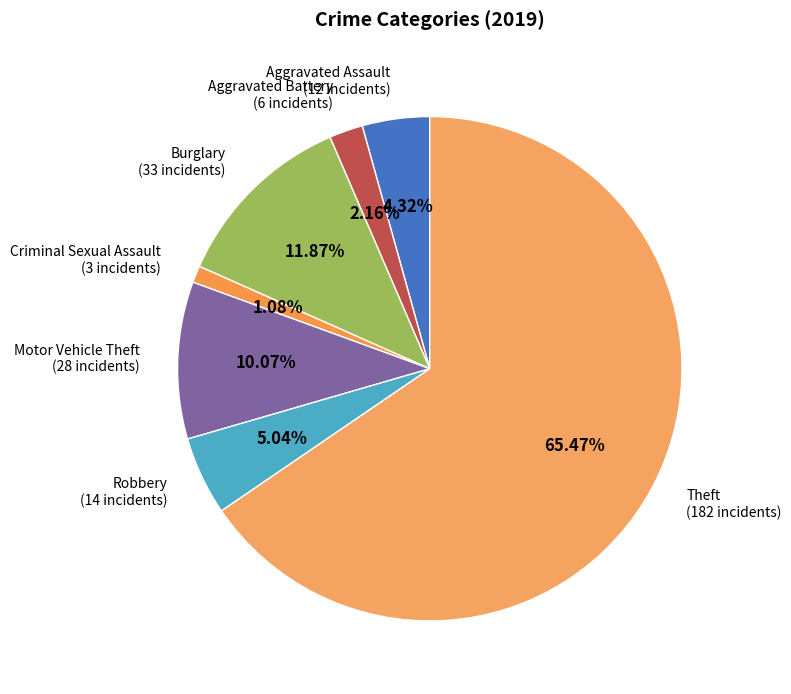

Count the number of slices in the pie.

7